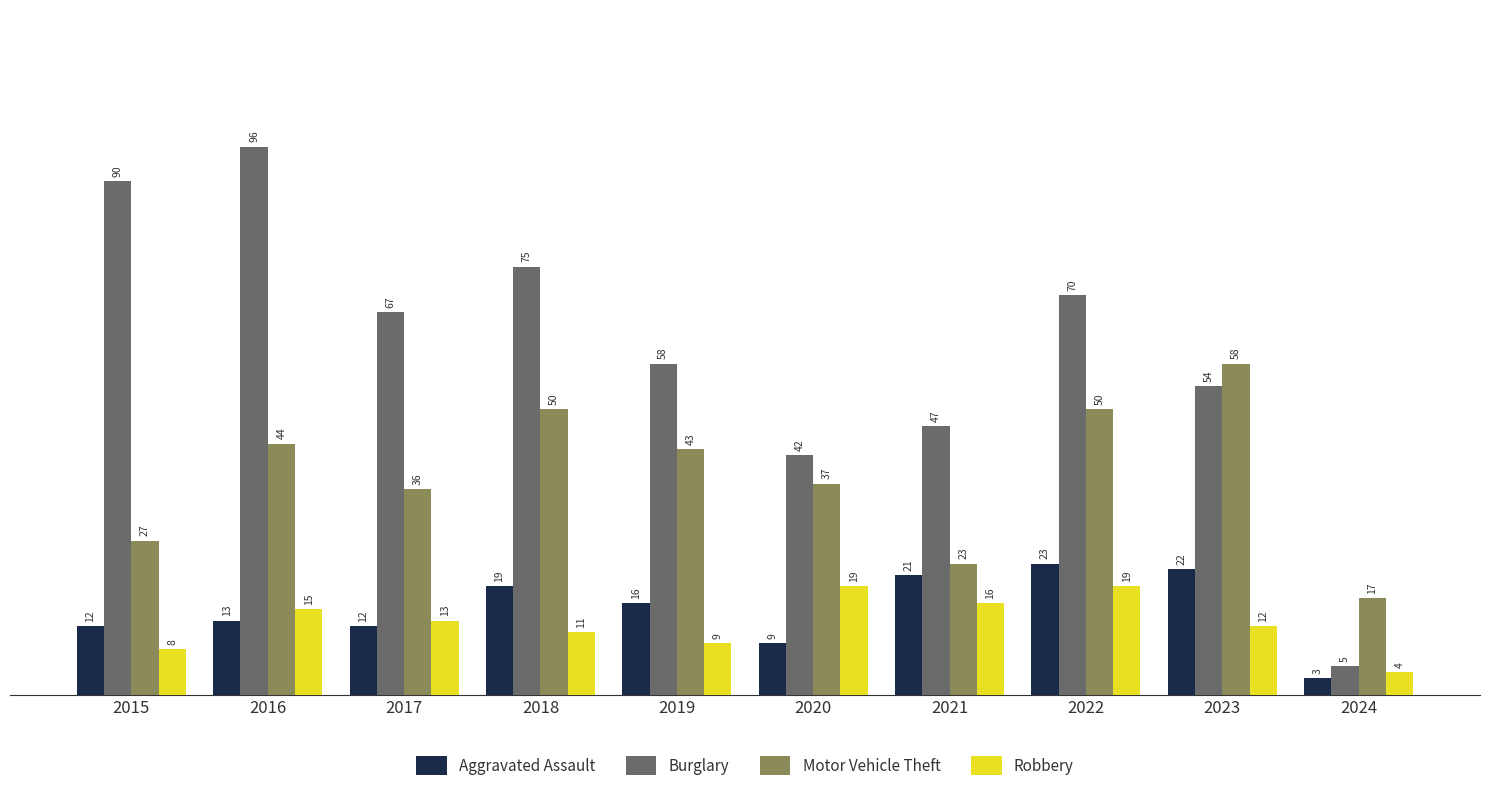

What is the difference between the Aggravated Assault values at 2021 and 2019?

5